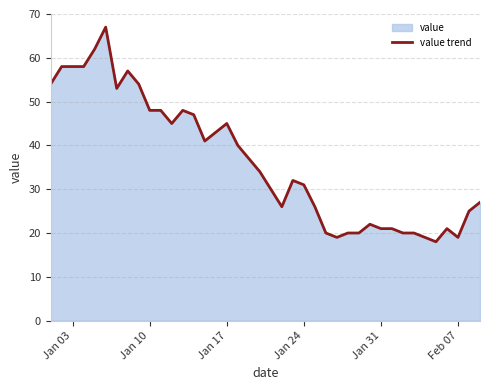

What is the maximum value shown in the chart?

67